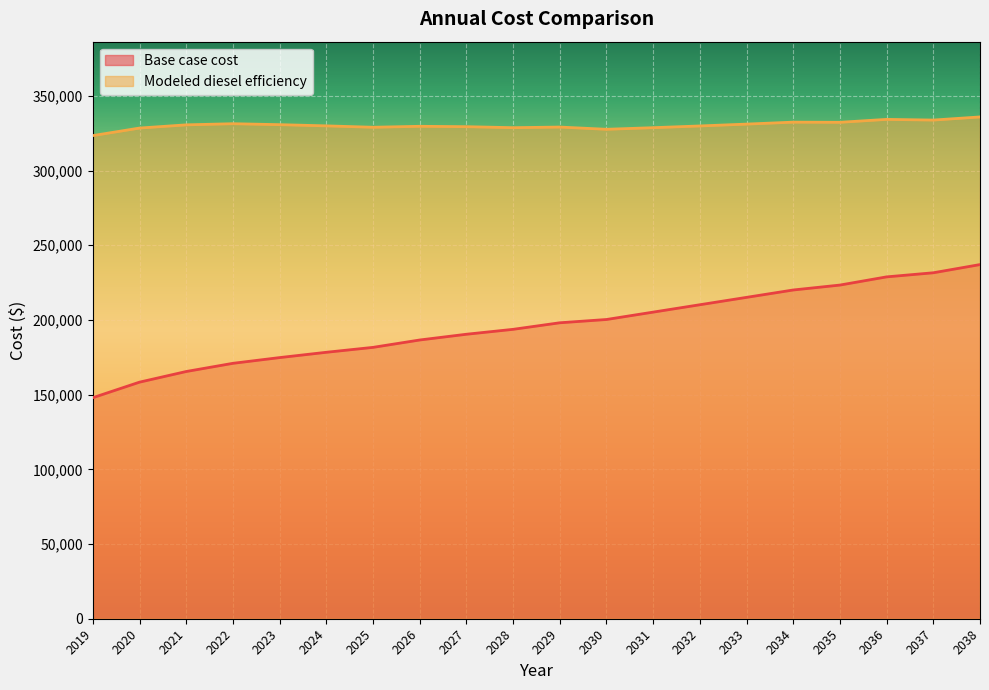

How many lines are shown in the chart?

2